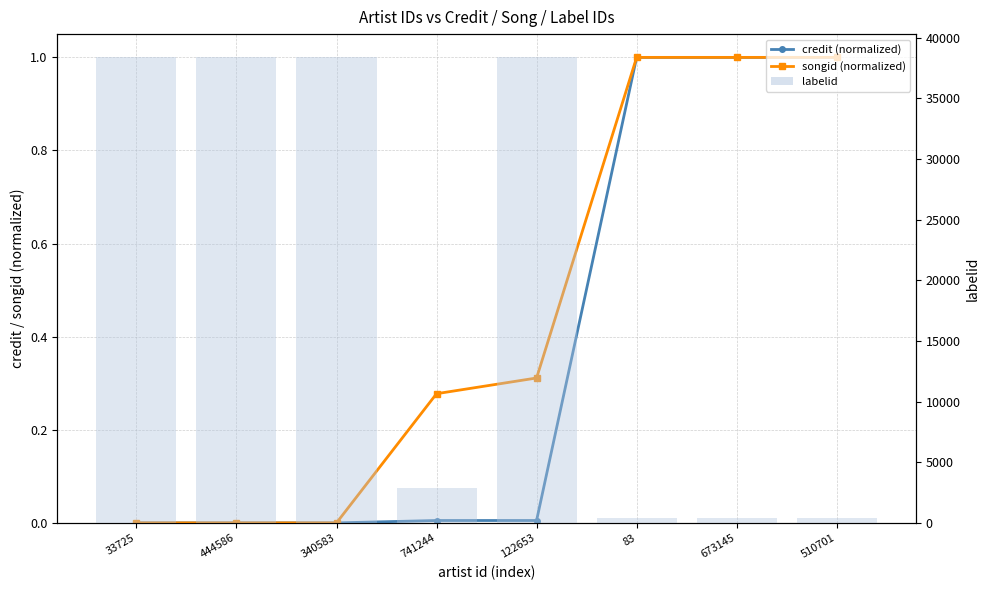

Reading right to left, extract all data points from this chart.

credit (normalized): 510701=1.0	673145=1.0	83=1.0	122653=0.0	741244=0.0	340583=0.0	444586=0.0	33725=0.0
songid (normalized): 510701=1.0	673145=1.0	83=1.0	122653=0.3	741244=0.3	340583=0.0	444586=0.0	33725=0.0
labelid: 510701=377.0	673145=377.0	83=377.0	122653=38385.0	741244=2882.0	340583=38385.0	444586=38385.0	33725=38385.0